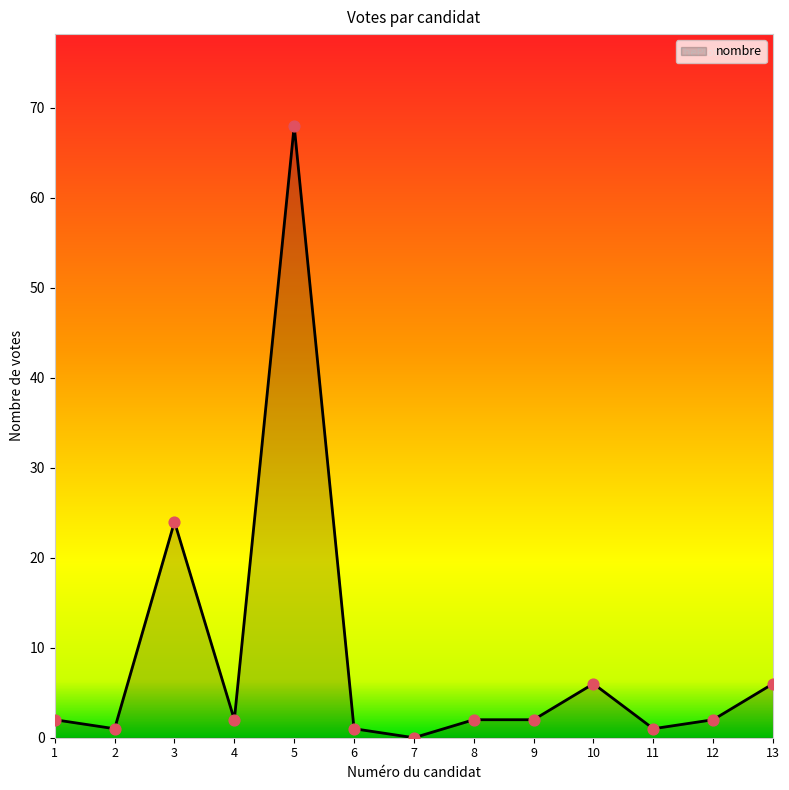

What is the change in value from 3 to 12?

-22